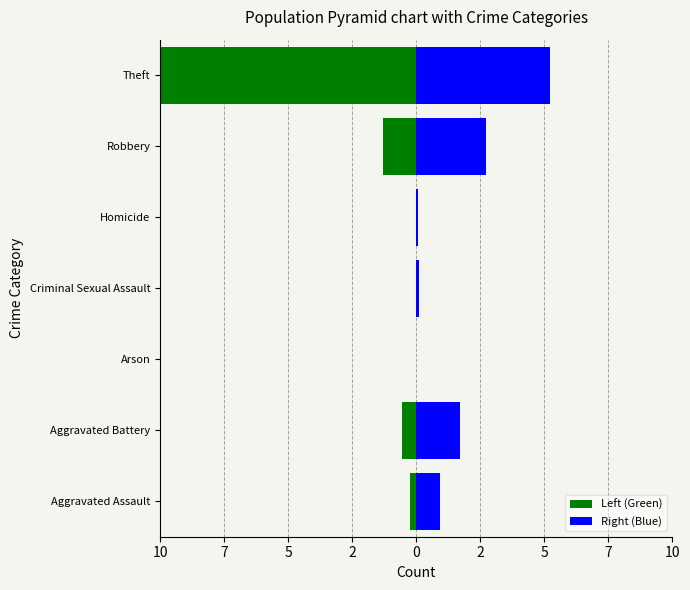

What is the spread (max minus min) of values at Criminal Sexual Assault?

0.1